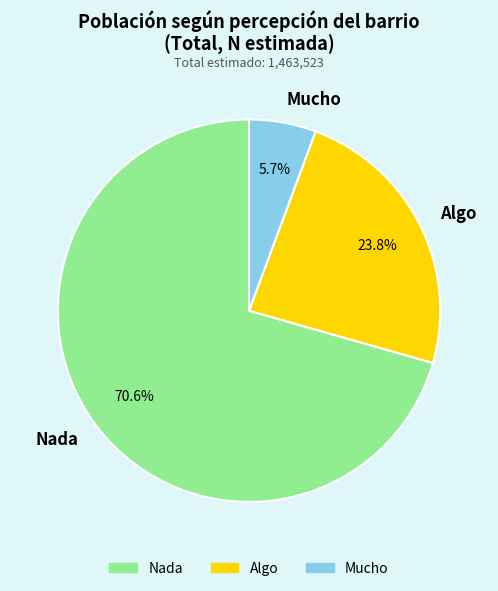

Rank the categories by value from lowest to highest.

Mucho, Algo, Nada